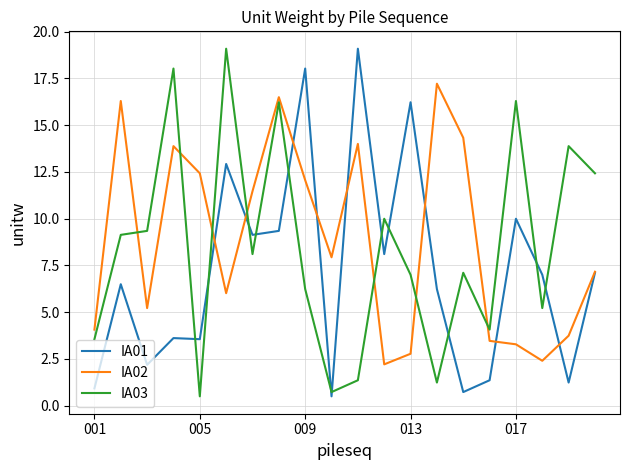

What is the minimum value for IA01?

0.5